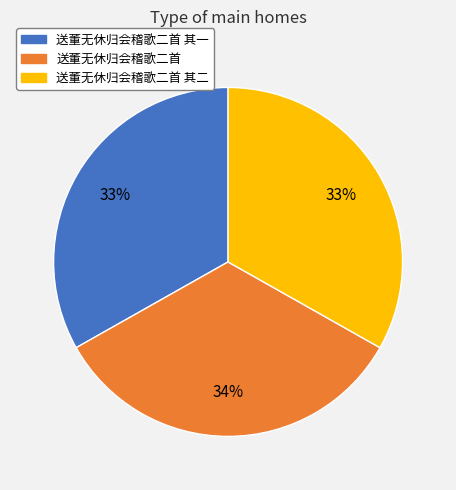

Approximately how many times larger is the value at 送董无休归会稽歌二首 compared to 送董无休归会稽歌二首 其一?

1.0